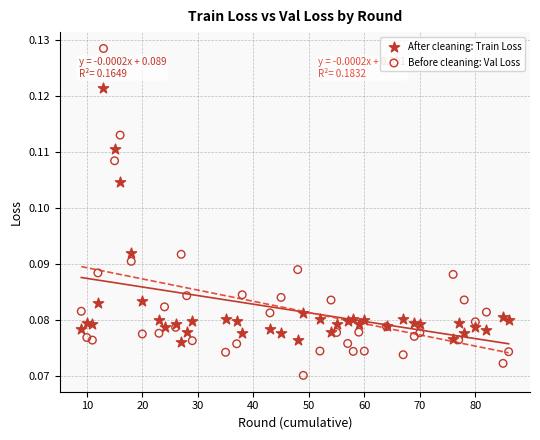

Which series contains the lowest Y value?

Before cleaning: Val Loss